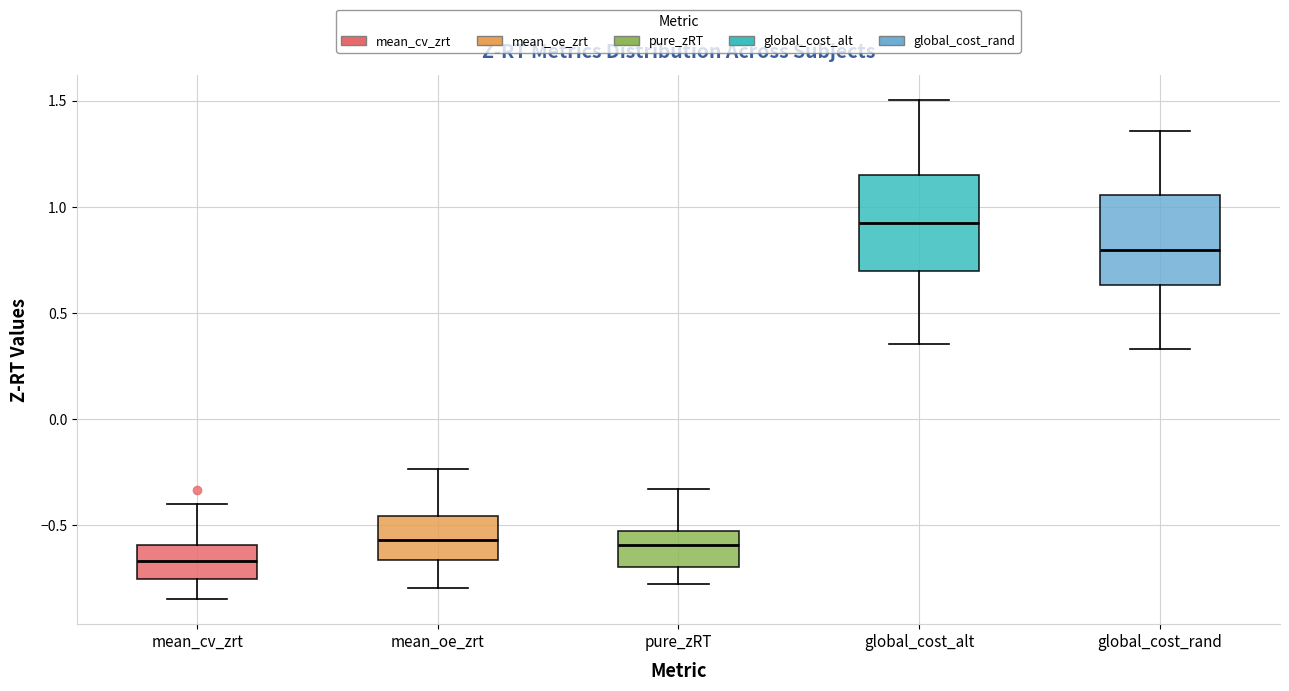

Where is the lower edge of the box for mean_oe_zrt on the y-axis? The values are not printed on the chart, so give them approximately, as read against the axis.

-0.65